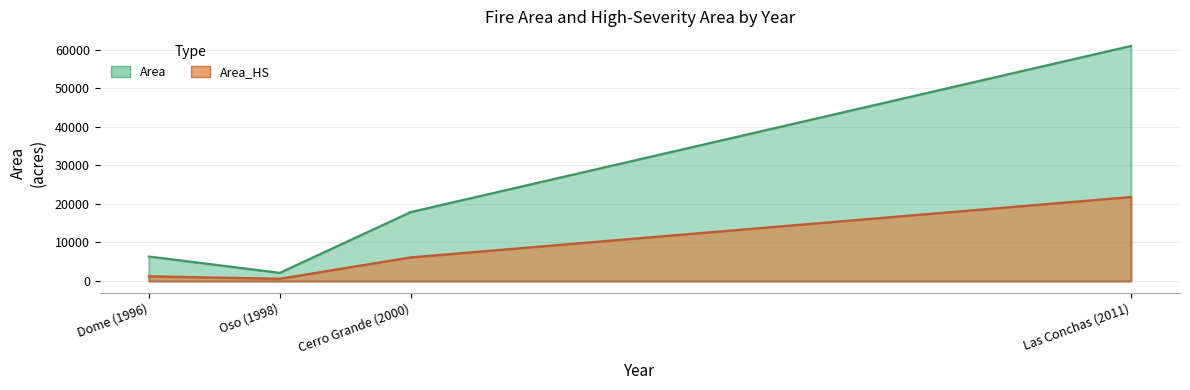

What is the difference between the Area values at Dome (1996) and Oso (1998)?

4241